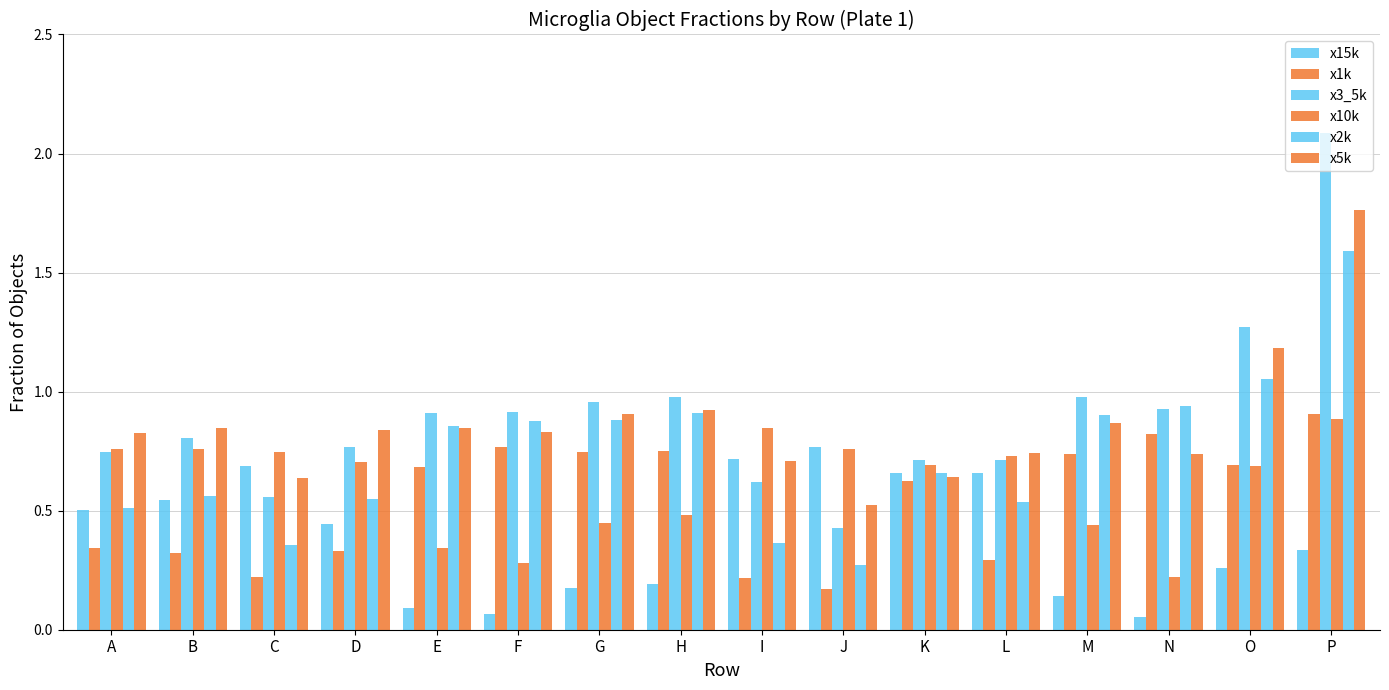

True or false: x15k has a value of 0.3 at P.

True